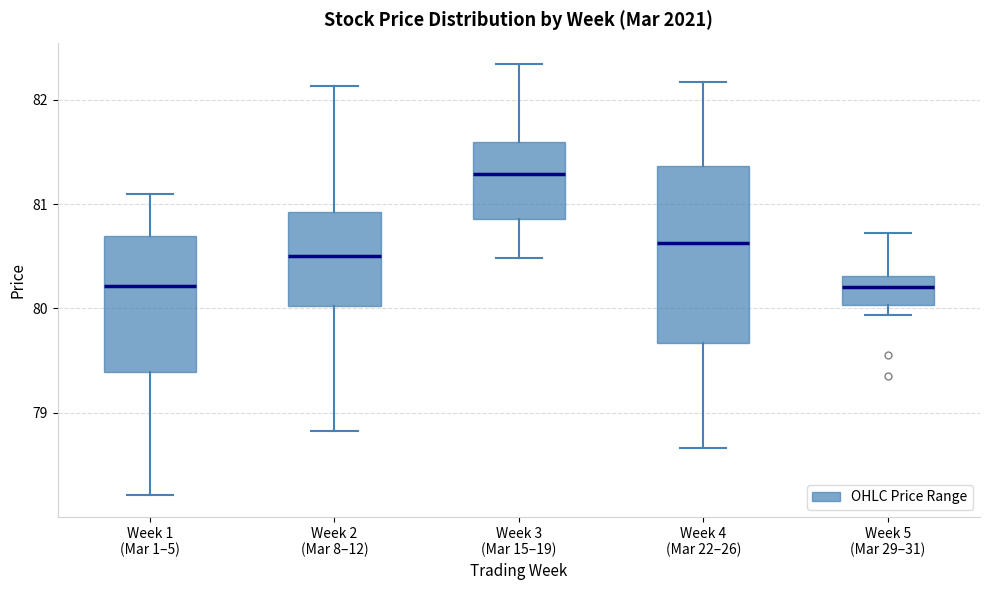

Reading left to right, read every box against the y-axis: the position of its median line, the range the box covers, and the ends of its whiskers. The values are not printed on the chart, so give them approximately, as read against the axis.

Week 1 (Mar 1–5): median 80.2, box 79.4 to 80.7, whiskers 78.2 to 81.1
Week 2 (Mar 8–12): median 80.5, box 80.0 to 80.9, whiskers 78.8 to 82.1
Week 3 (Mar 15–19): median 81.3, box 80.9 to 81.6, whiskers 80.5 to 82.3
Week 4 (Mar 22–26): median 80.6, box 79.7 to 81.4, whiskers 78.7 to 82.2
Week 5 (Mar 29–31): median 80.2, box 80.0 to 80.3, whiskers 79.9 to 80.7